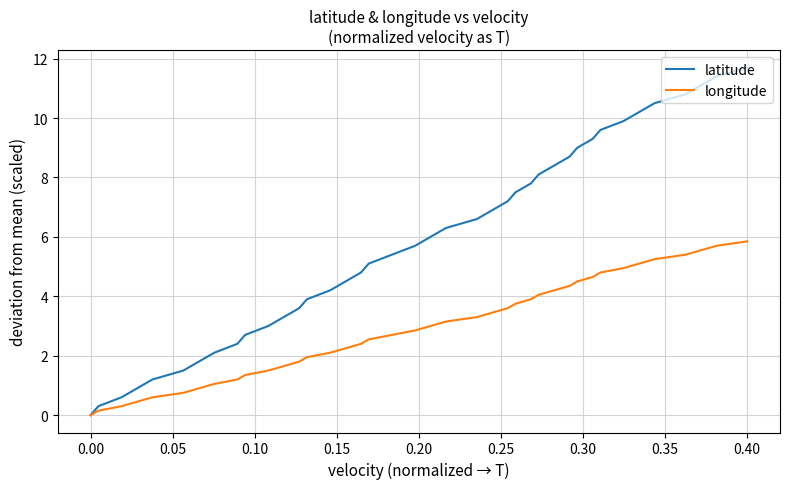

Which series has the widest spread of values?

latitude